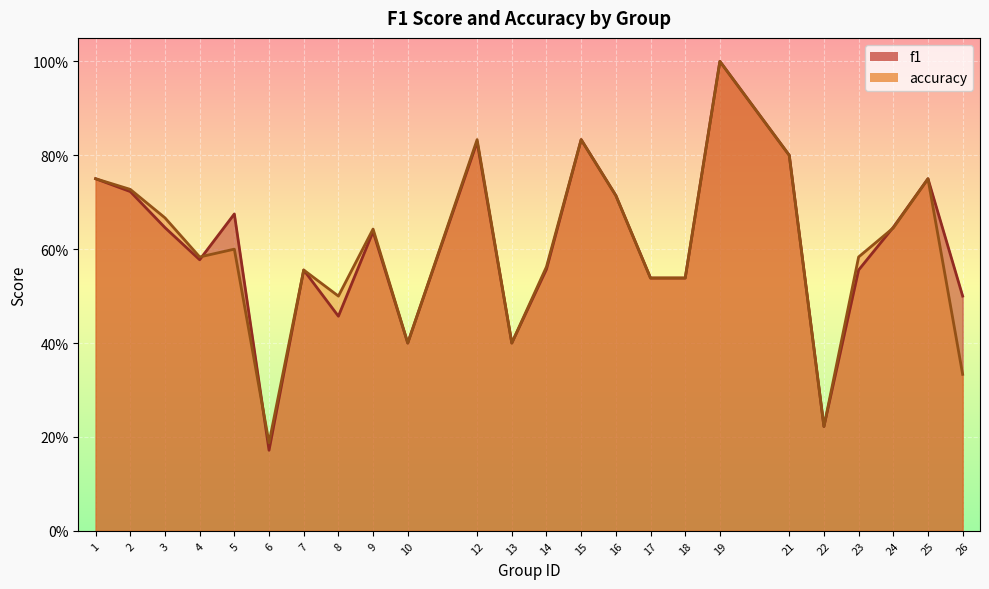

Between 13 and 24, which series saw the biggest shift?

f1